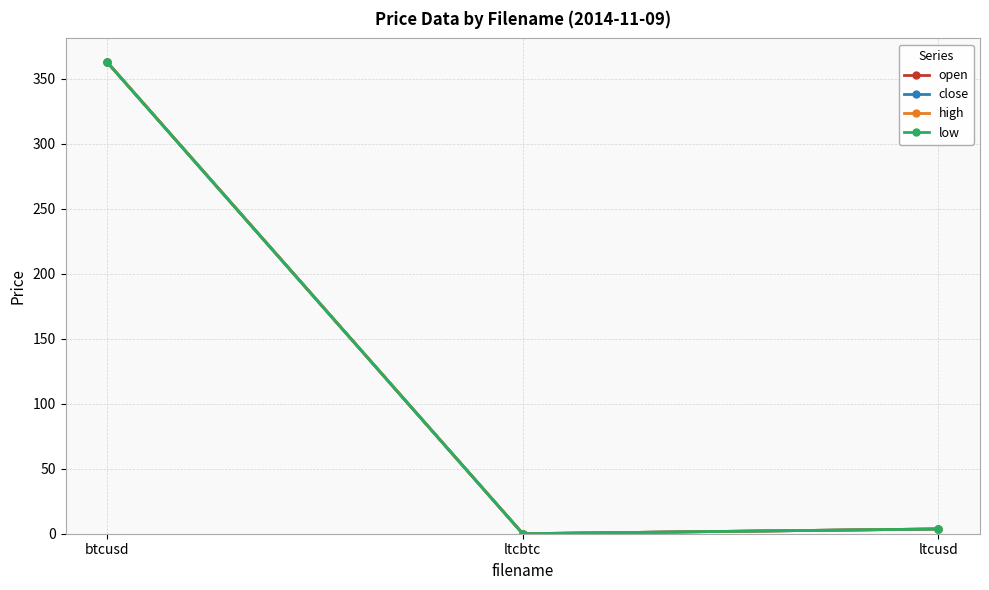

What is the label of the 3rd point from the left?

ltcusd